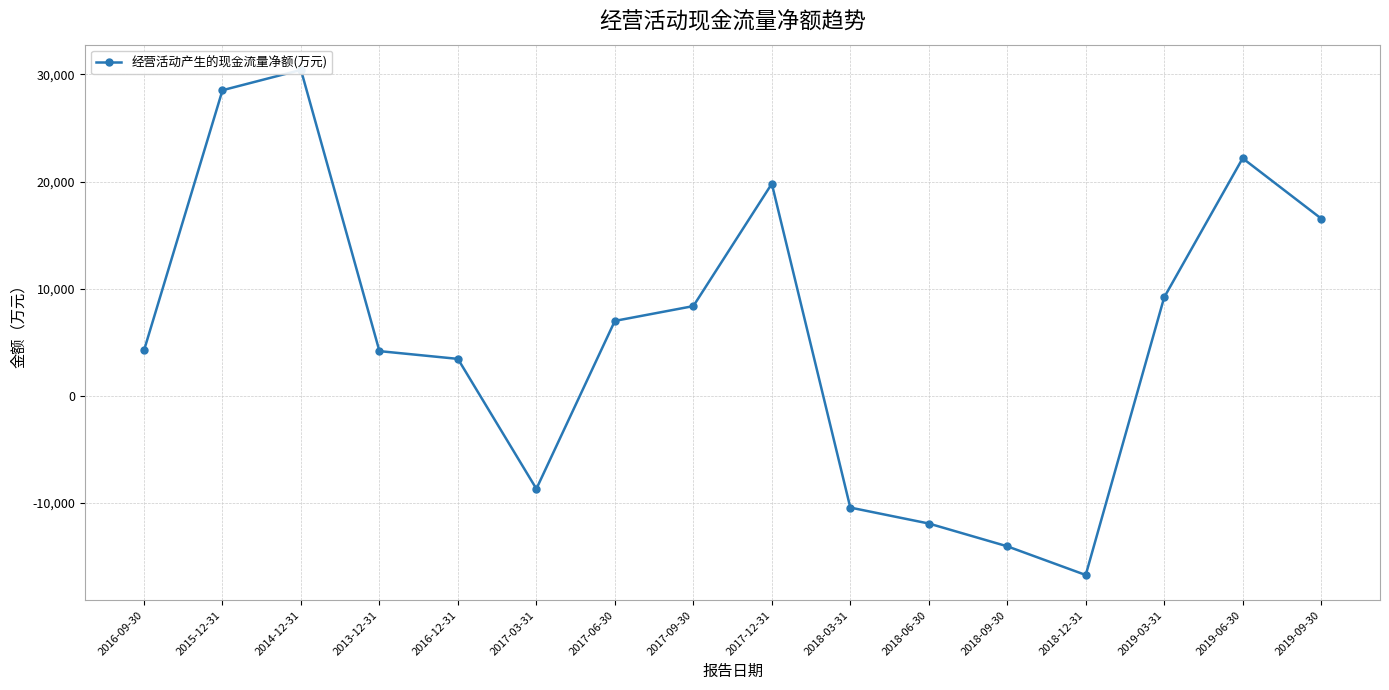

What is the label of the 12th point from the right?

2016-12-31